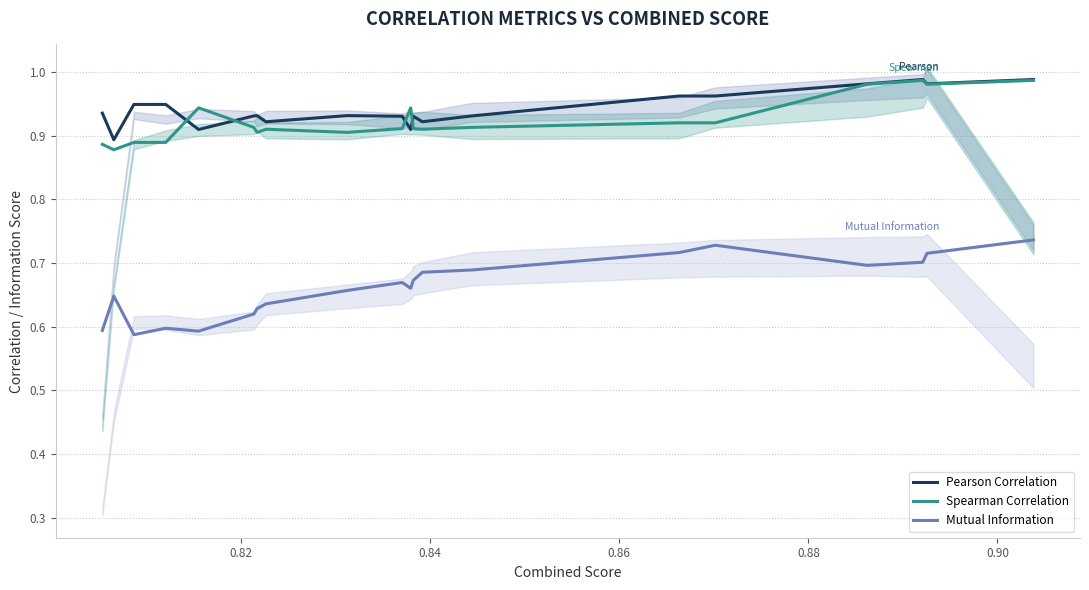

True or false: Mutual Information and Pearson Correlation cross at least once.

False